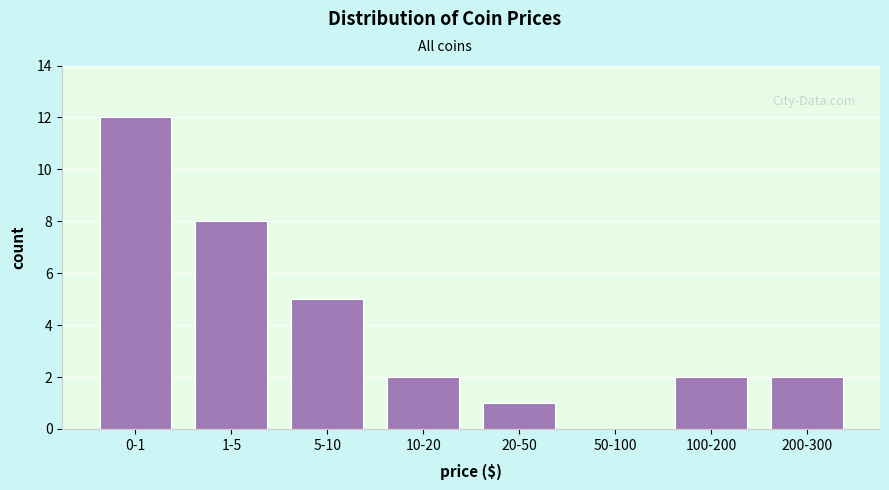

Reading right to left, extract all data points from this chart.

200-300=2	100-200=2	50-100=0	20-50=1	10-20=2	5-10=5	1-5=8	0-1=12